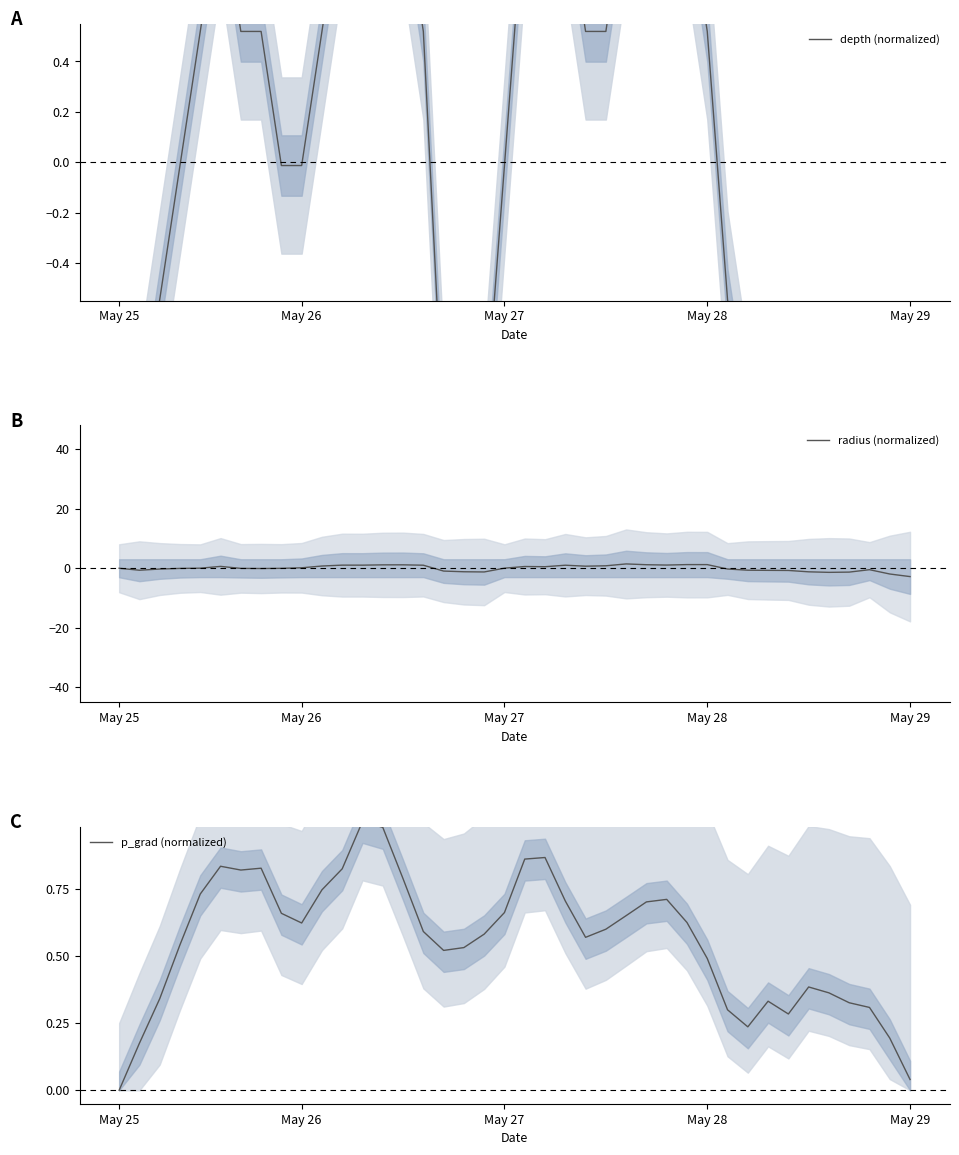

At how many categories does at least one series exceed 1?

14